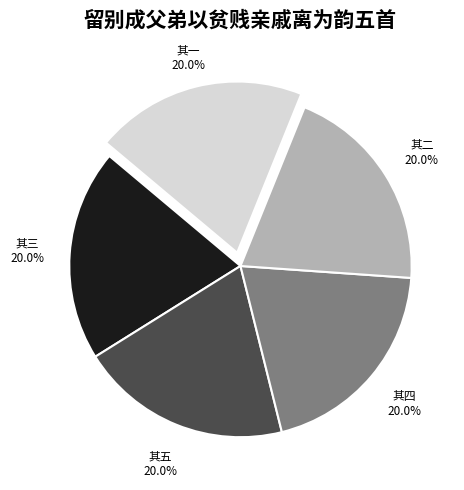

Is there a majority slice in this chart?

No